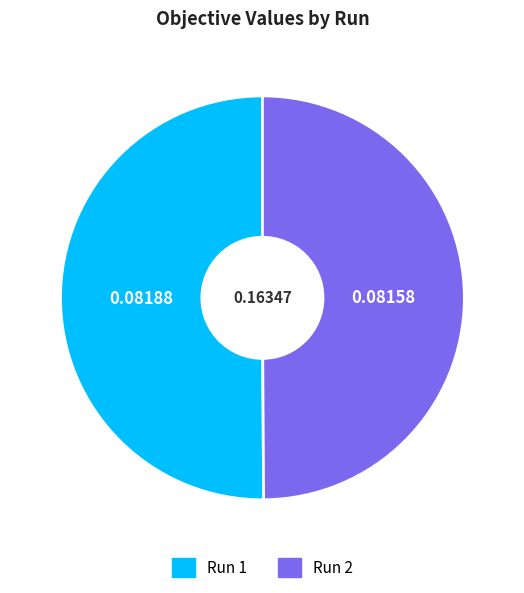

Do Run 2 and Run 1 together represent more than half of the pie?

Yes